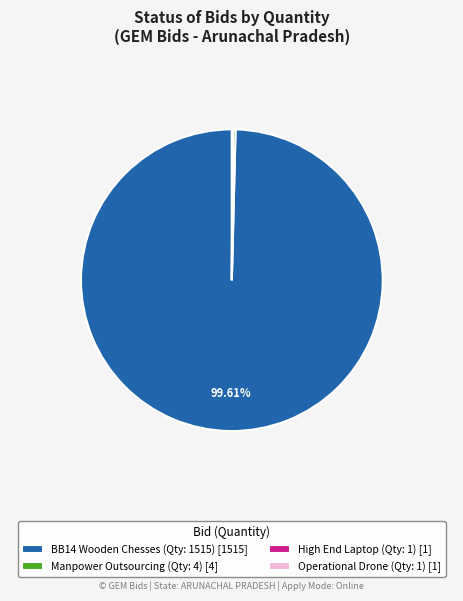

Is there a majority slice in this chart?

Yes